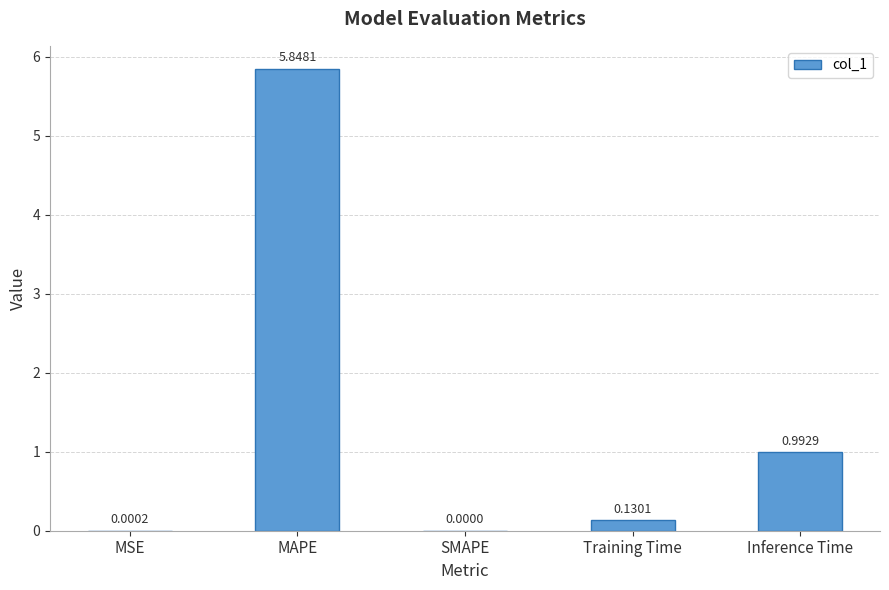

At which label is the value closest to 2?

Inference Time